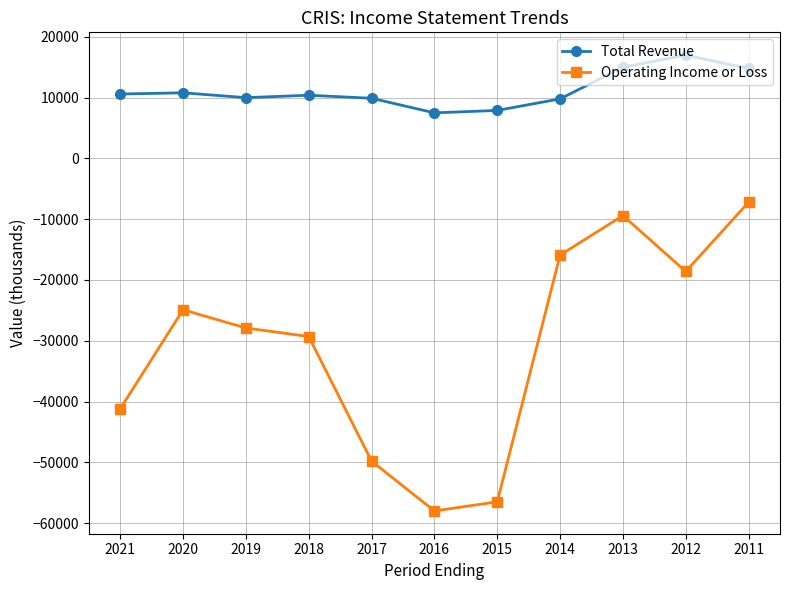

At which category does Operating Income or Loss reach its first local peak?

2020